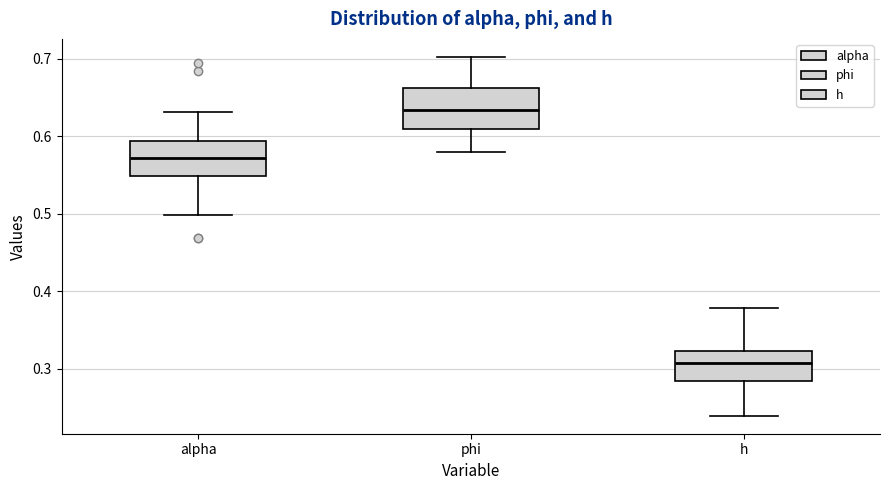

Where is the upper edge of the box for phi on the y-axis? The values are not printed on the chart, so give them approximately, as read against the axis.

0.66